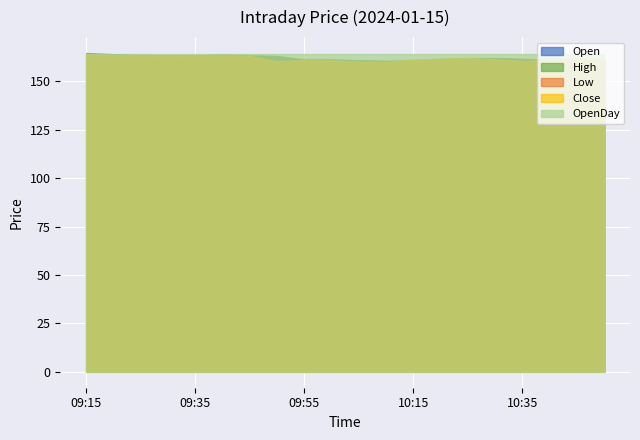

At which category does Low reach its first local valley?

09:30